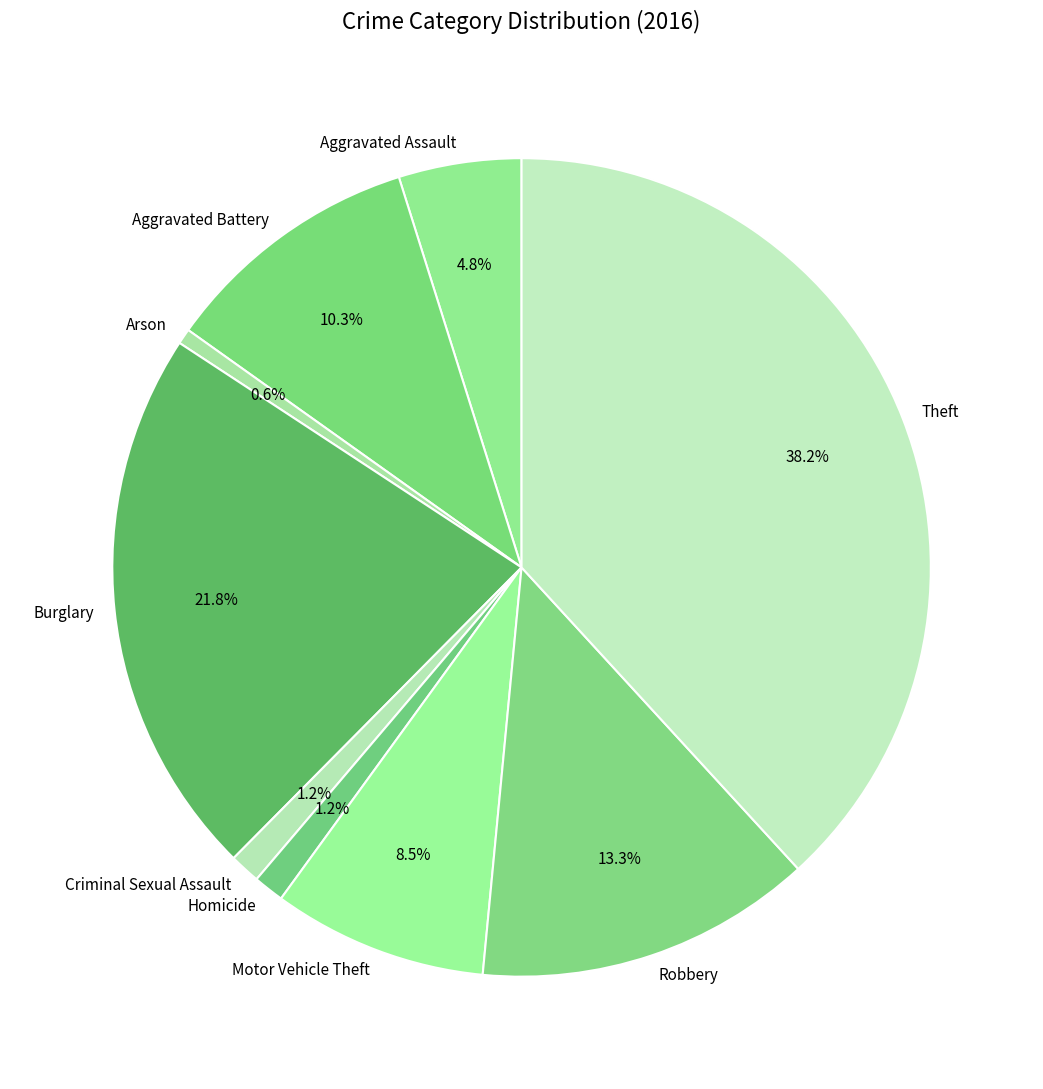

Which slice is the largest?

Theft